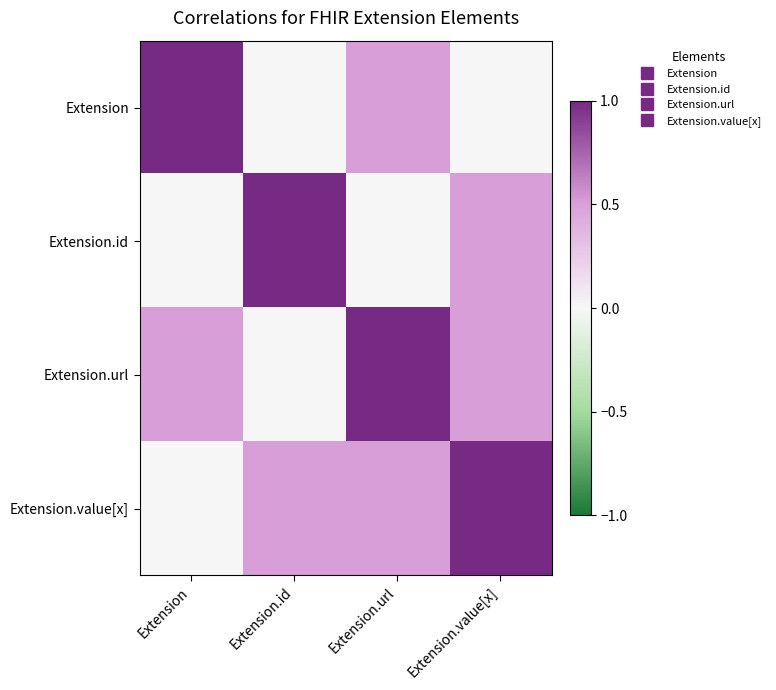

Reading left to right, extract all data points from this chart.

Extension: Extension=1.0	Extension.id=0.0	Extension.url=0.5	Extension.value[x]=0.0
Extension.id: Extension=0.0	Extension.id=1.0	Extension.url=0.0	Extension.value[x]=0.5
Extension.url: Extension=0.5	Extension.id=0.0	Extension.url=1.0	Extension.value[x]=0.5
Extension.value[x]: Extension=0.0	Extension.id=0.5	Extension.url=0.5	Extension.value[x]=1.0